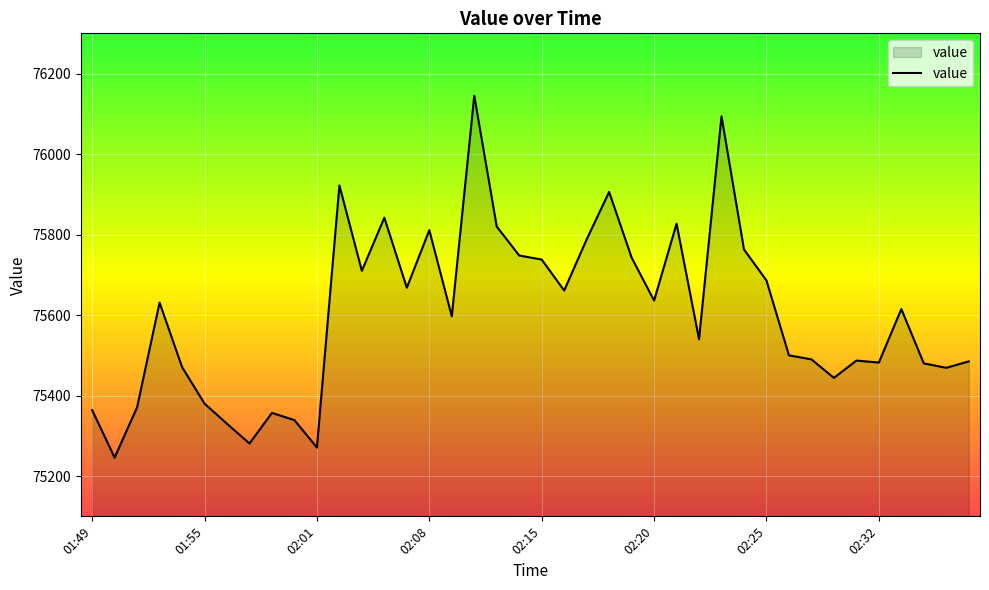

What is the smallest value displayed?

75246